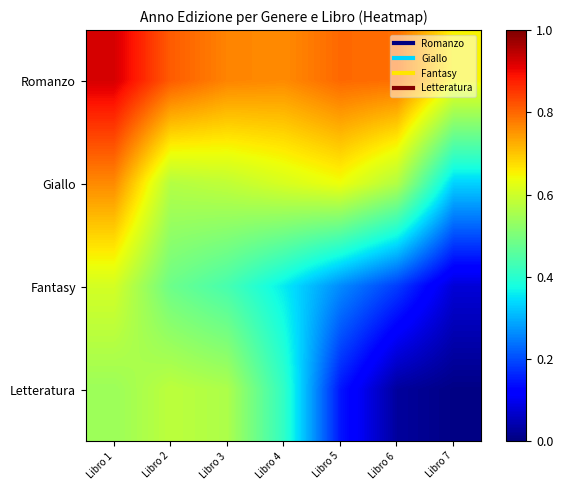

Reading left to right, transcribe all the data shown in this chart.

Romanzo: Libro 1=0.9	Libro 2=0.8	Libro 3=0.8	Libro 4=0.8	Libro 5=0.8	Libro 6=0.8	Libro 7=0.6
Giallo: Libro 1=0.8	Libro 2=0.6	Libro 3=0.6	Libro 4=0.6	Libro 5=0.6	Libro 6=0.6	Libro 7=0.3
Fantasy: Libro 1=0.6	Libro 2=0.5	Libro 3=0.4	Libro 4=0.4	Libro 5=0.3	Libro 6=0.2	Libro 7=0.1
Letteratura: Libro 1=0.5	Libro 2=0.6	Libro 3=0.6	Libro 4=0.4	Libro 5=0.1	Libro 6=0.0	Libro 7=0.0